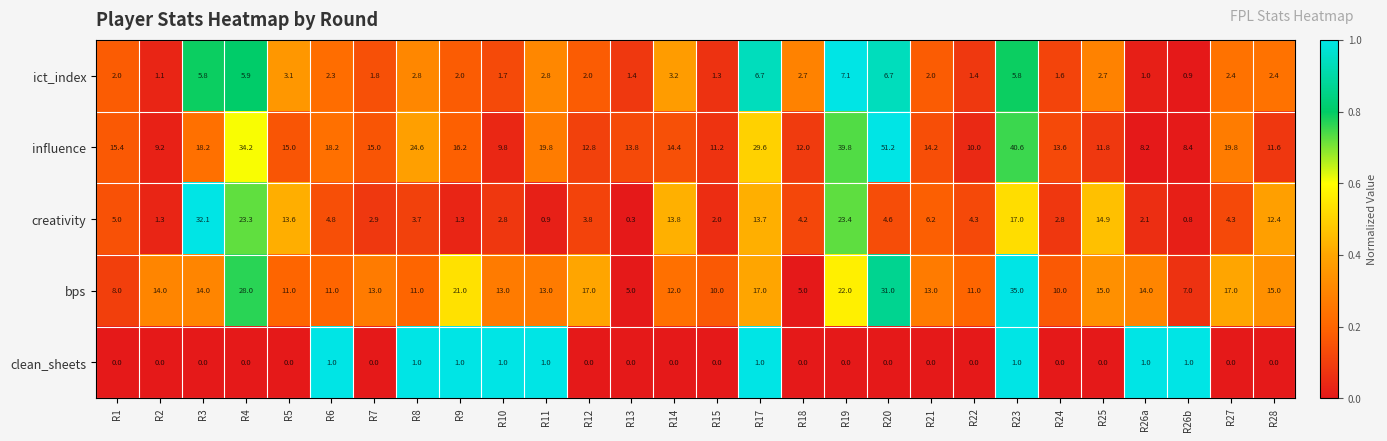

Count the number of data series in this chart.

5